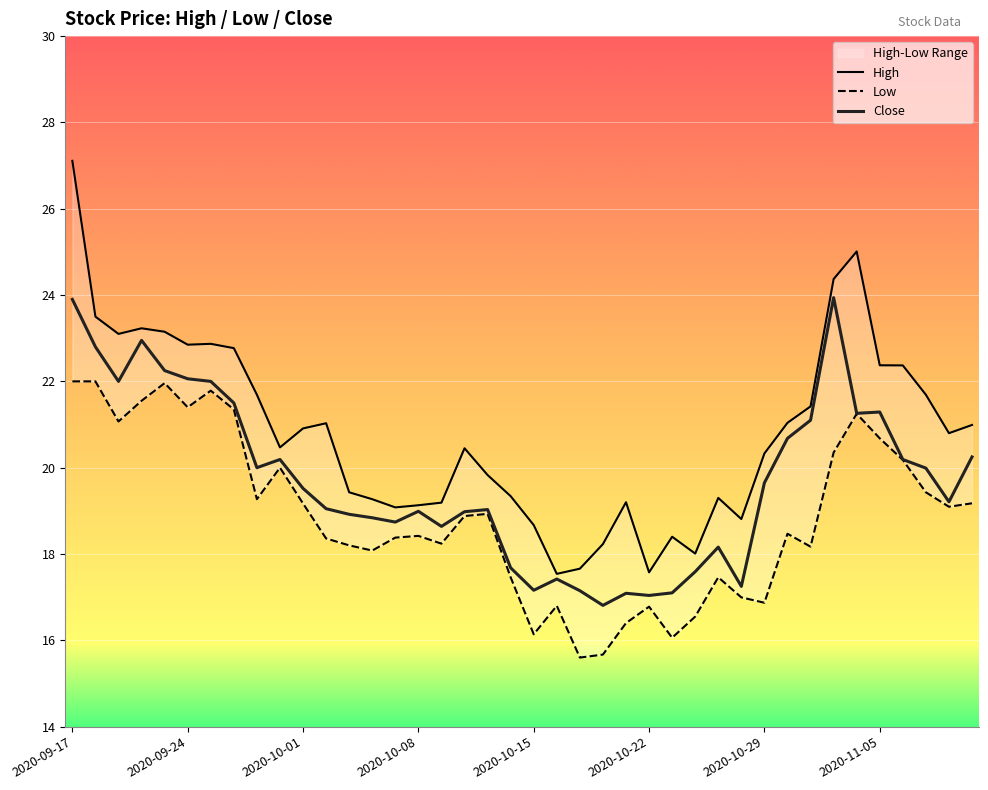

Where does the High series first go above 20?

2020-09-17